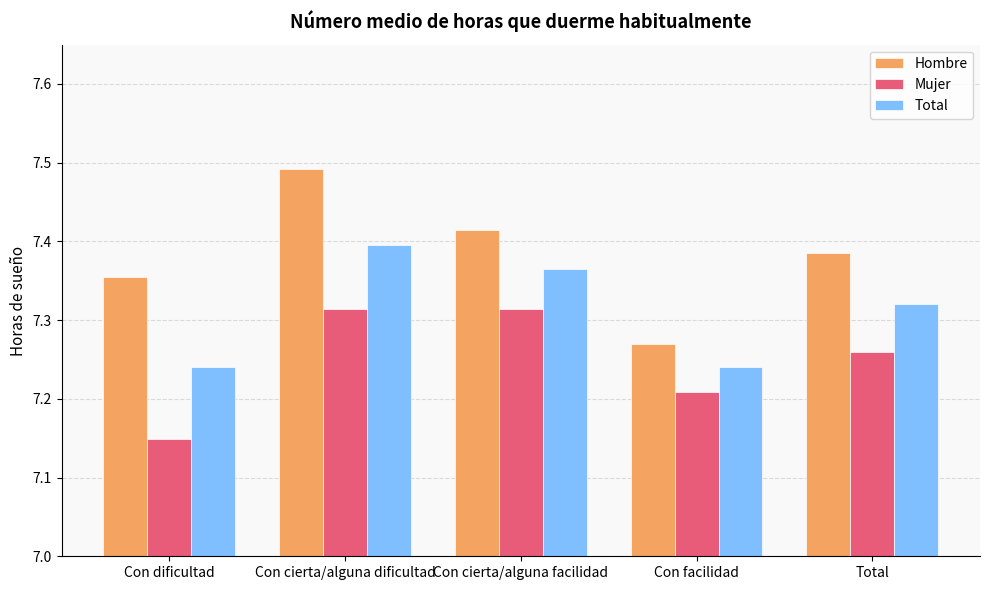

List the series in order of their overall mean, highest first.

Hombre, Total, Mujer